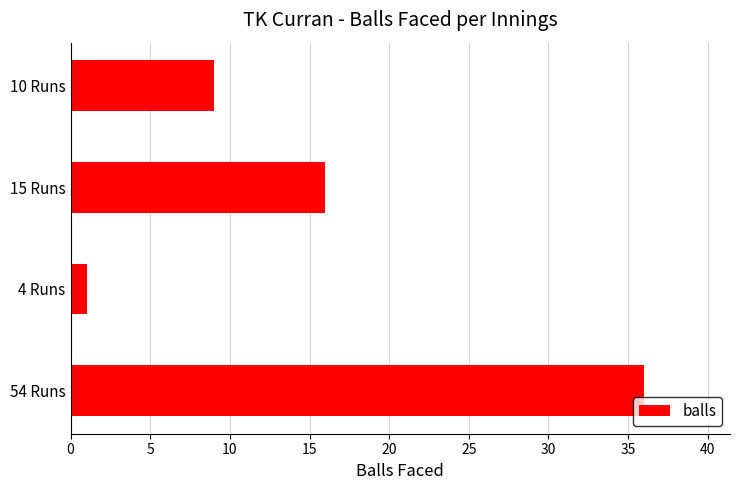

Rank the categories by value from lowest to highest.

4 Runs, 10 Runs, 15 Runs, 54 Runs